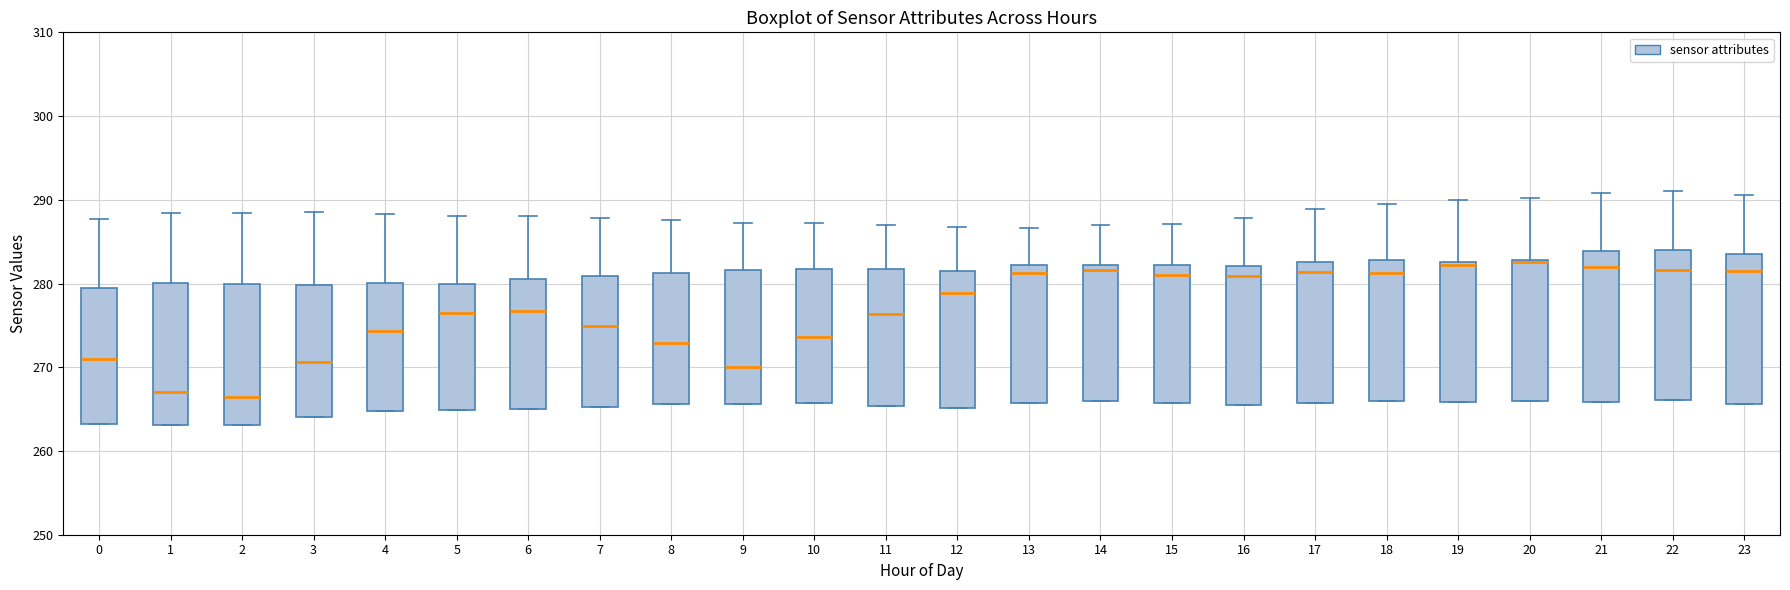

Reading left to right, read every box against the y-axis: the position of its median line, the range the box covers, and the ends of its whiskers. The values are not printed on the chart, so give them approximately, as read against the axis.

0: median 271, box 263 to 280, whiskers 263 to 288
1: median 267, box 263 to 280, whiskers 263 to 288
2: median 266, box 263 to 280, whiskers 263 to 288
3: median 271, box 264 to 280, whiskers 264 to 288
4: median 274, box 265 to 280, whiskers 265 to 288
5: median 277, box 265 to 280, whiskers 265 to 288
6: median 277, box 265 to 281, whiskers 265 to 288
7: median 275, box 265 to 281, whiskers 265 to 288
8: median 273, box 266 to 281, whiskers 266 to 288
9: median 270, box 266 to 282, whiskers 266 to 287
10: median 274, box 266 to 282, whiskers 266 to 287
11: median 276, box 265 to 282, whiskers 265 to 287
12: median 279, box 265 to 282, whiskers 265 to 287
13: median 281, box 266 to 282, whiskers 266 to 287
14: median 282 (just below the box's upper edge), box 266 to 282, whiskers 266 to 287
15: median 281, box 266 to 282, whiskers 266 to 287
16: median 281, box 266 to 282, whiskers 266 to 288
17: median 281, box 266 to 283, whiskers 266 to 289
18: median 281, box 266 to 283, whiskers 266 to 290
19: median 282, box 266 to 283, whiskers 266 to 290
20: median 283, box 266 to 283, whiskers 266 to 290
21: median 282, box 266 to 284, whiskers 266 to 291
22: median 282, box 266 to 284, whiskers 266 to 291
23: median 281, box 266 to 284, whiskers 266 to 291